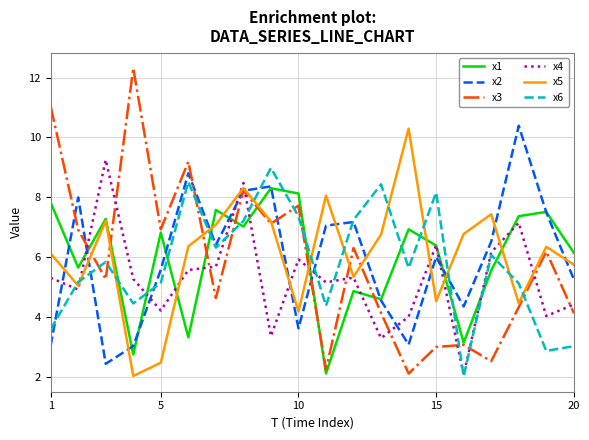

What is the maximum value for x3?

12.3